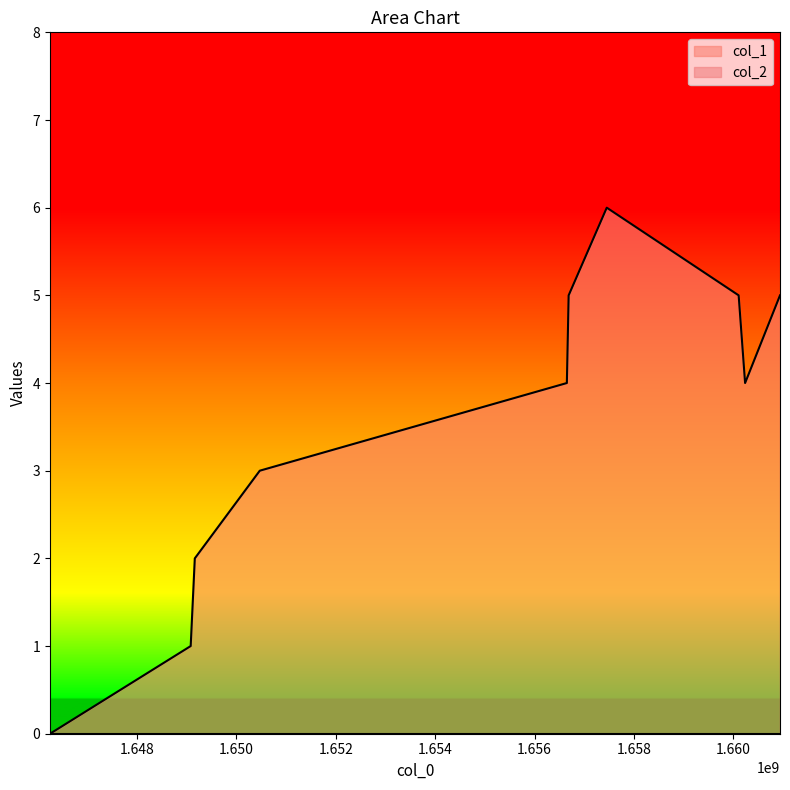

Which has a higher value, 1650471642 or 1656685438?

1656685438